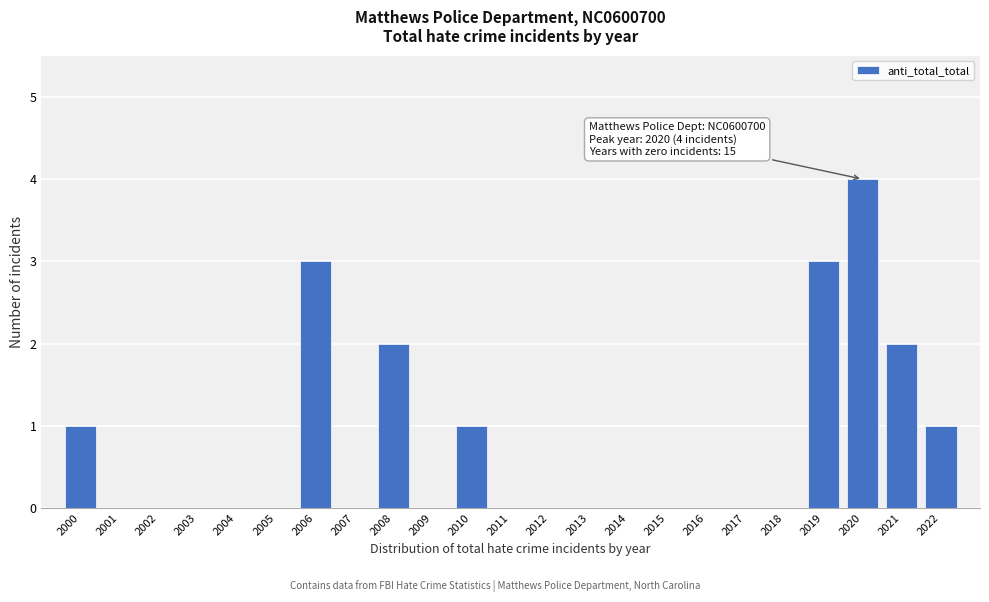

Reading left to right, what are all the values shown in this chart?

2000=1	2001=0	2002=0	2003=0	2004=0	2005=0	2006=3	2007=0	2008=2	2009=0	2010=1	2011=0	2012=0	2013=0	2014=0	2015=0	2016=0	2017=0	2018=0	2019=3	2020=4	2021=2	2022=1